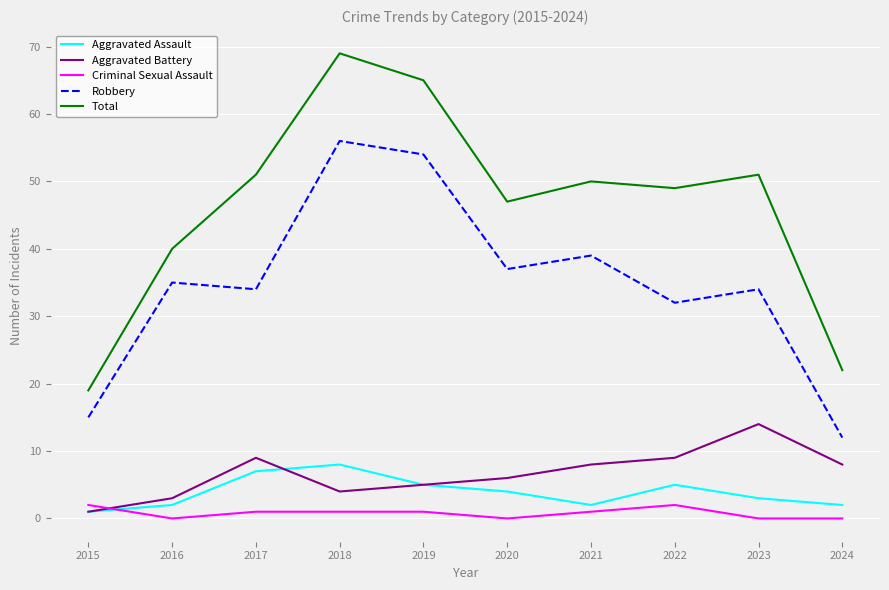

Where is the first local minimum for Robbery?

2017